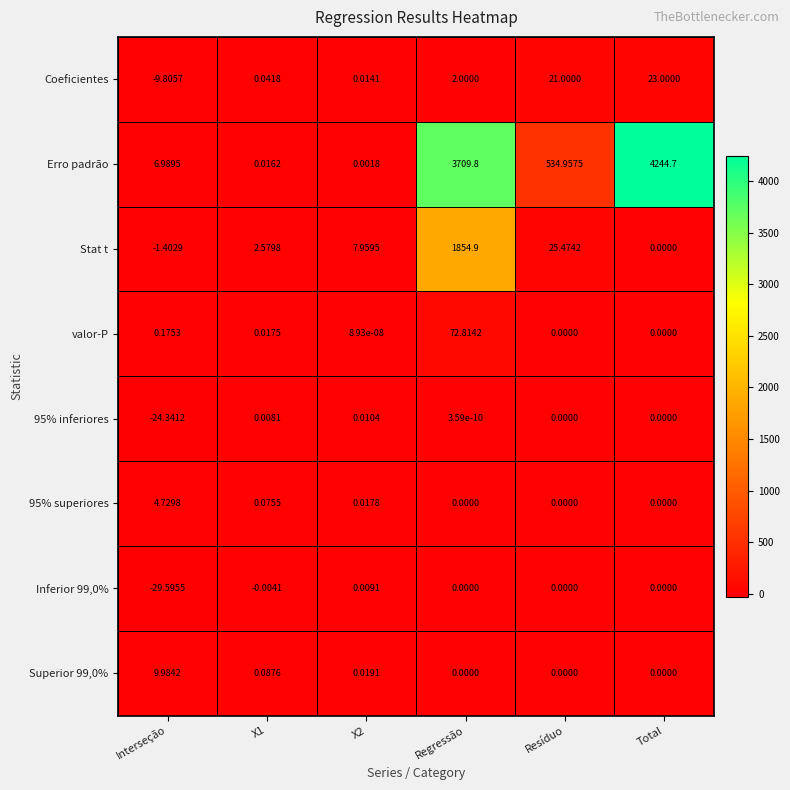

At which label is Erro padrão closest to 2122?

Resíduo